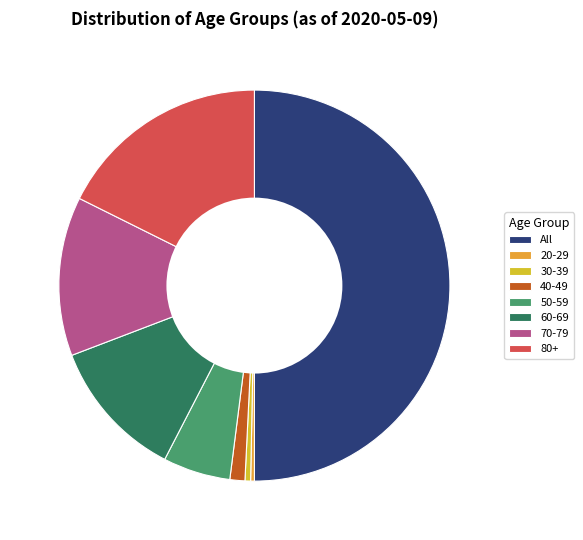

To the nearest percent, what is the difference between the largest and smallest slice percentages?

50%